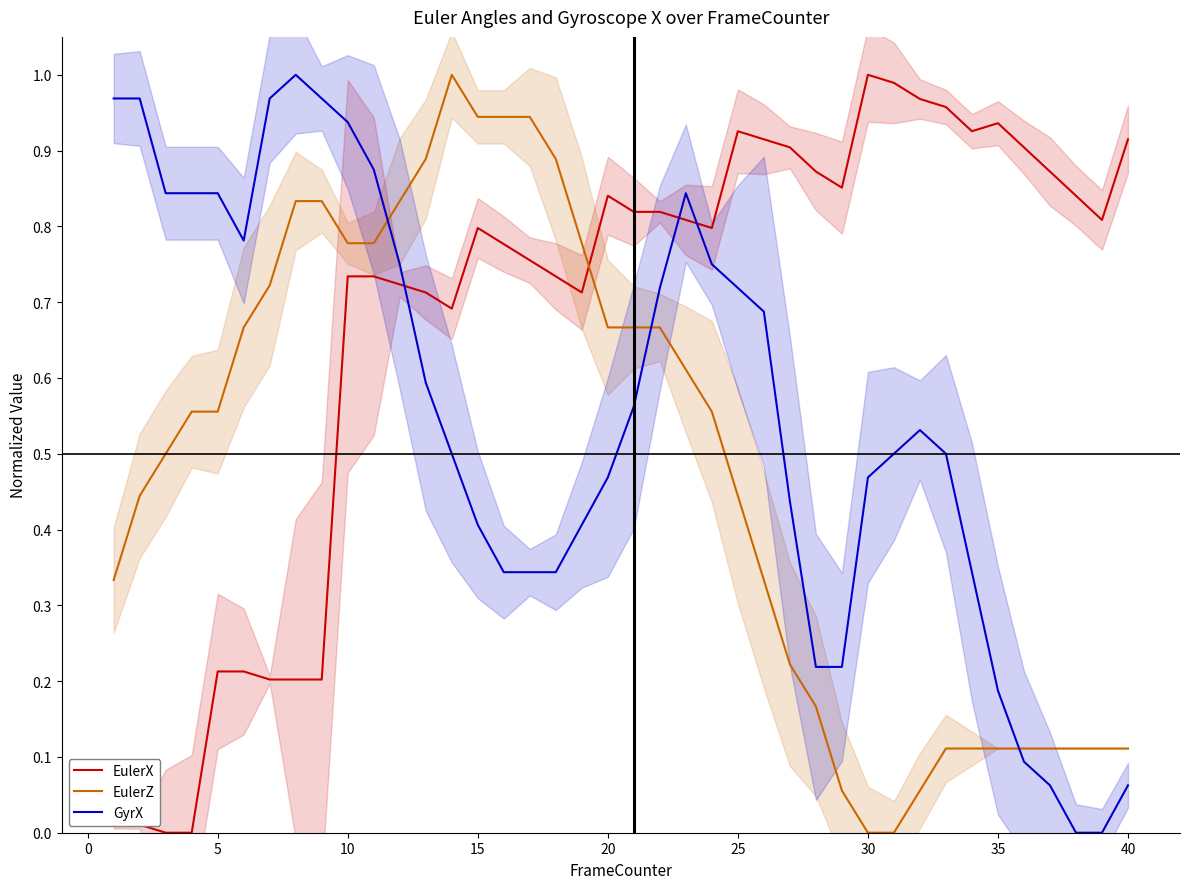

How many times do EulerX and GyrX cross each other?

3